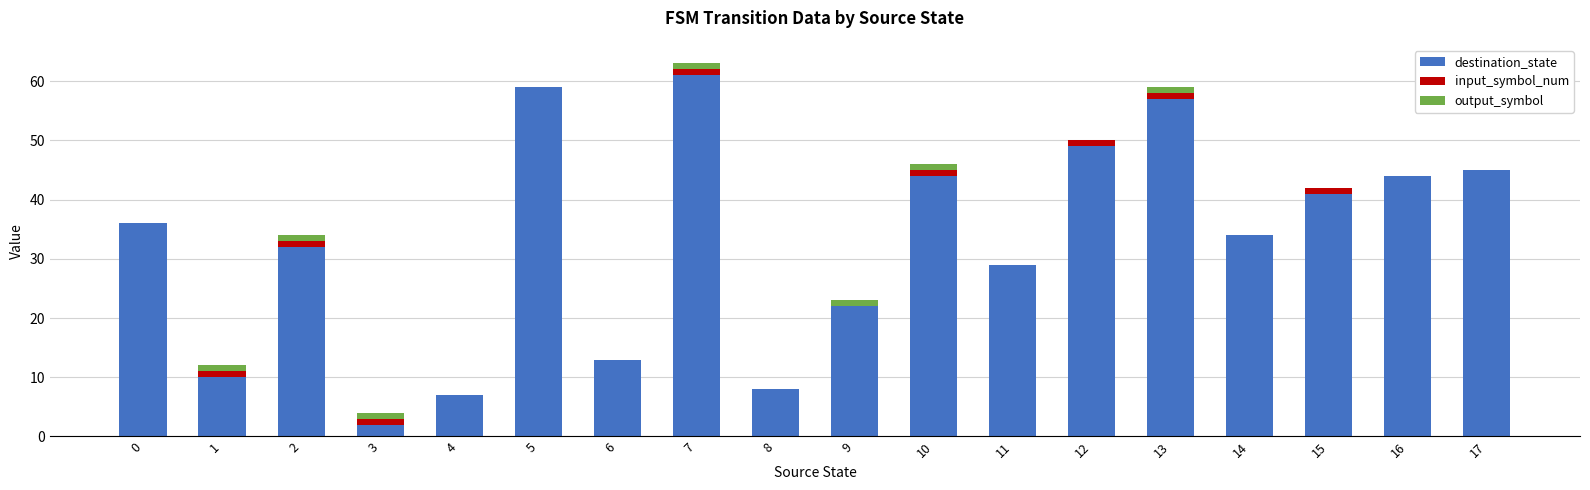

How many series are shown in this chart?

3